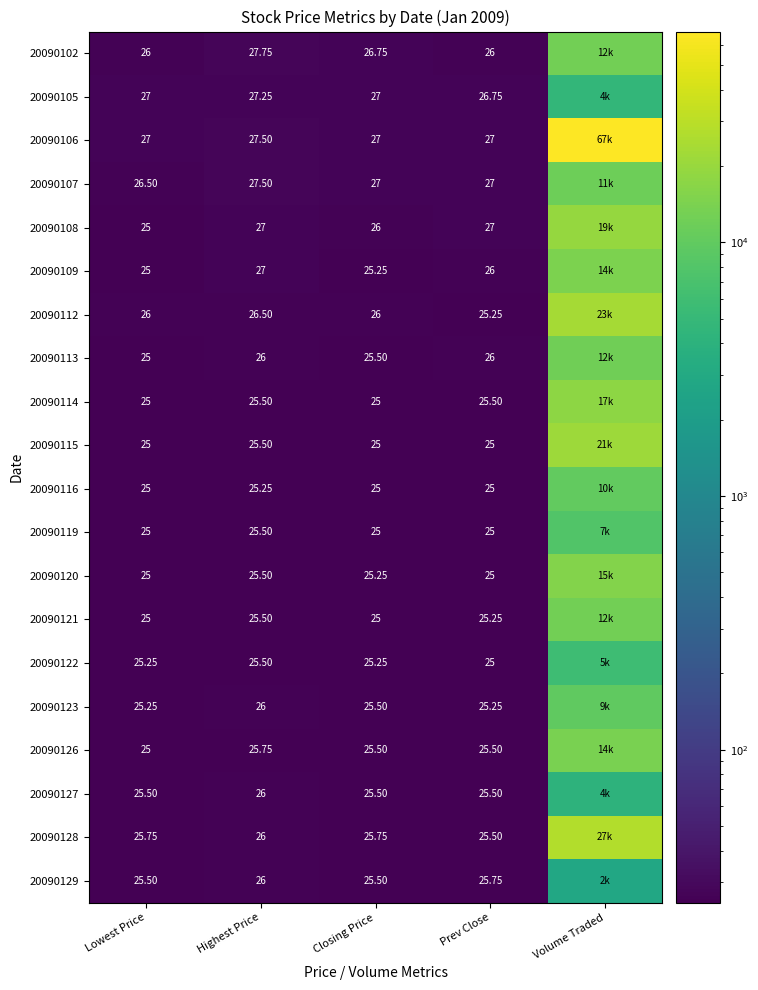

Which series changed the most between Highest Price and Closing Price?

20090109